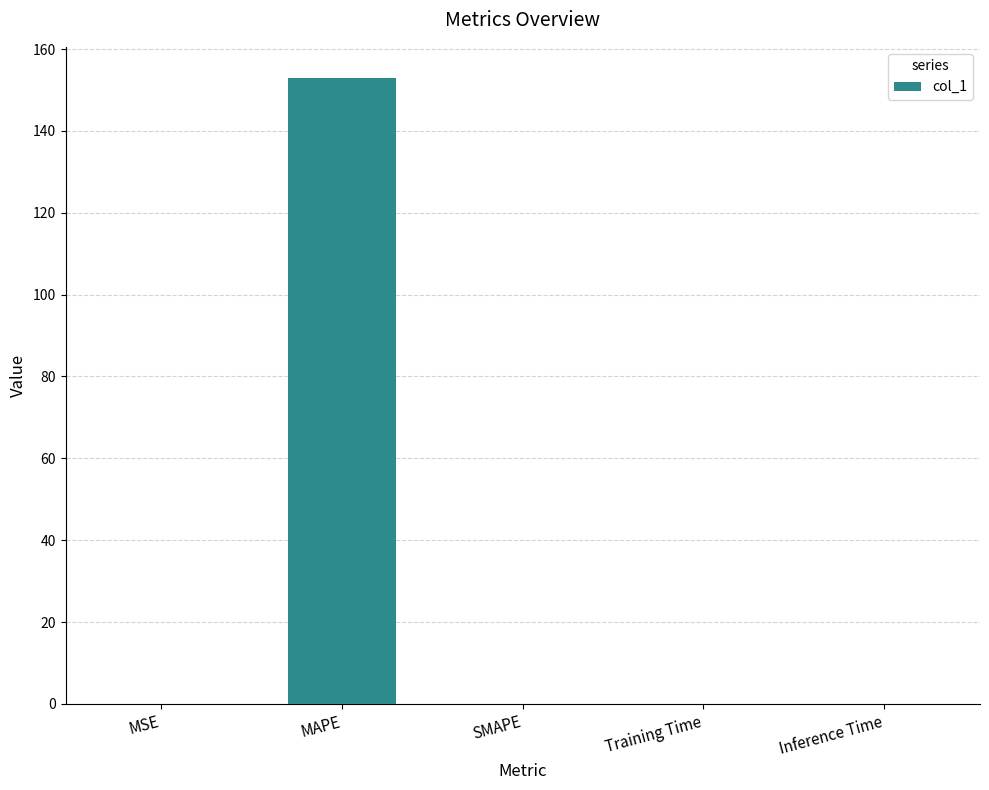

Which label corresponds to the largest value in the chart?

MAPE